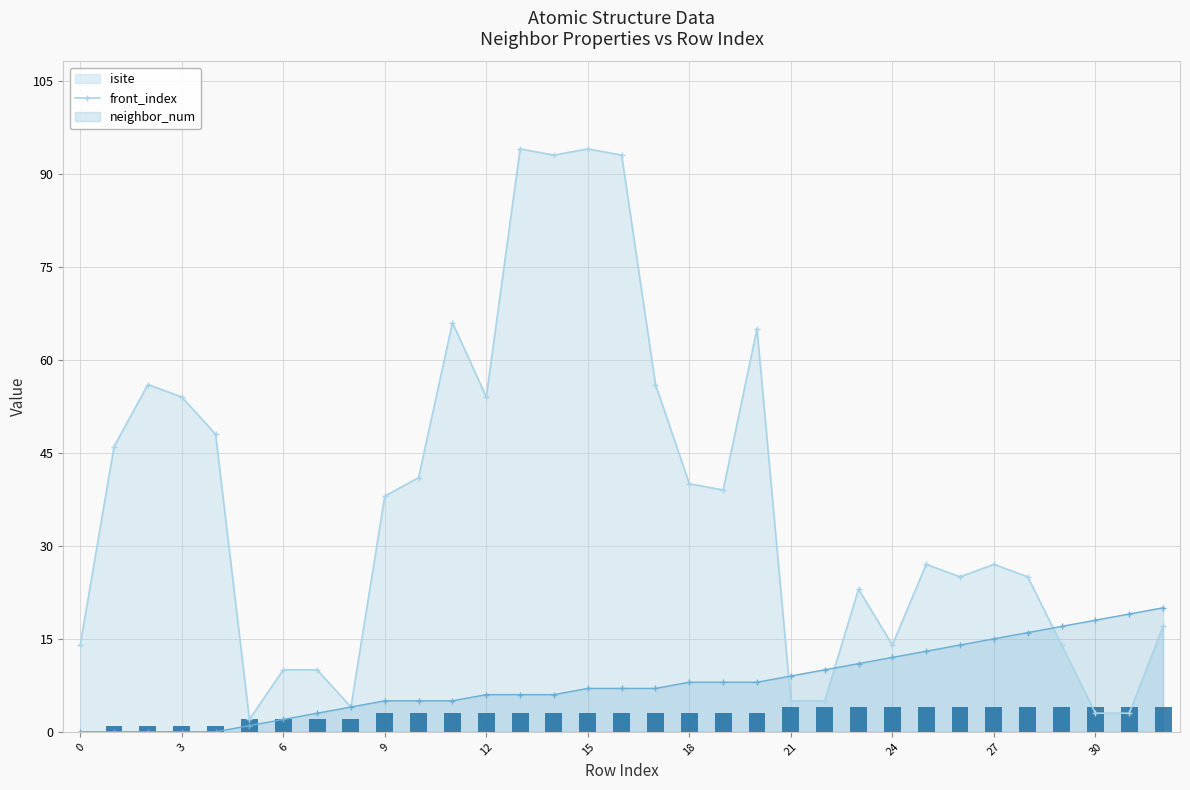

What is the label of the 33rd bar from the left?

32